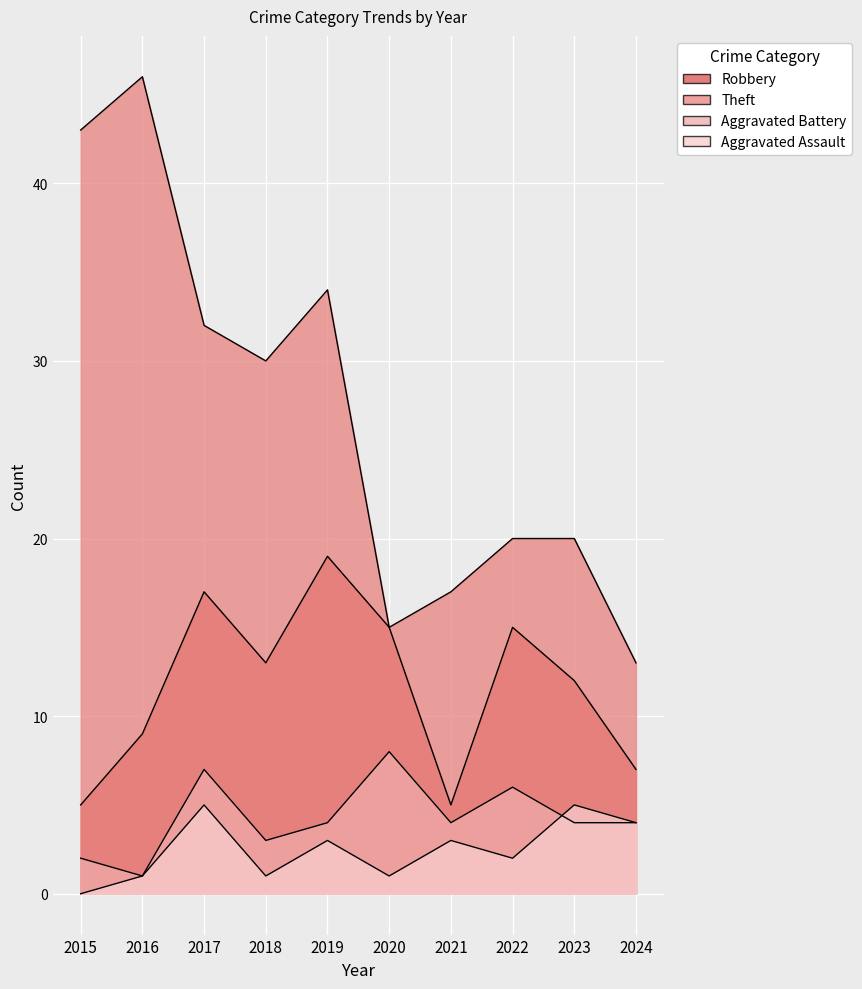

At which category is the sum across all series the highest?

2017